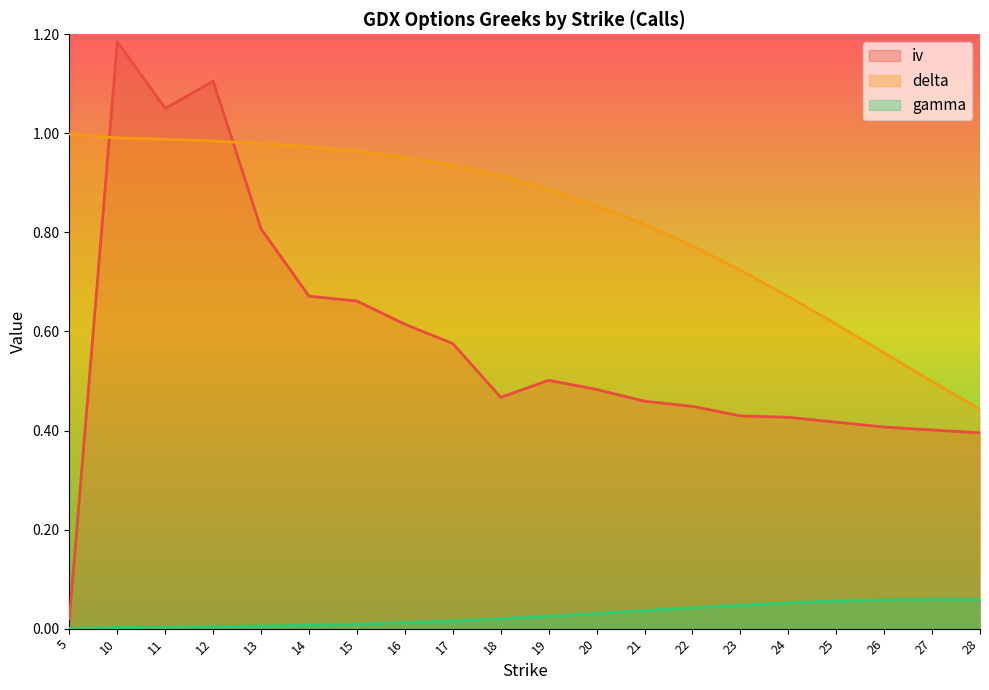

Between 20 and 21, which series saw the biggest shift?

delta